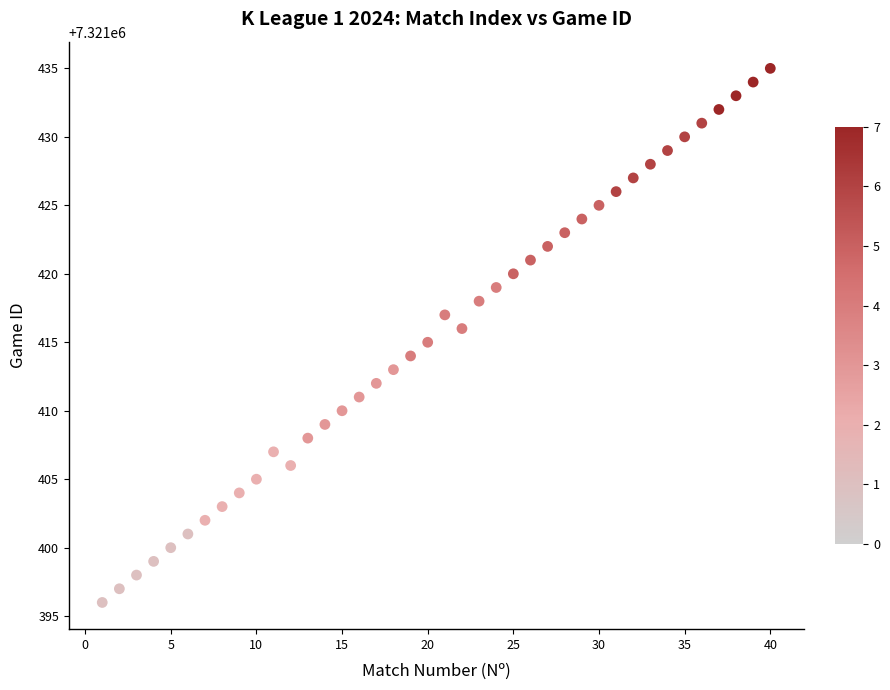

What is the range of X values (max minus min)?

39